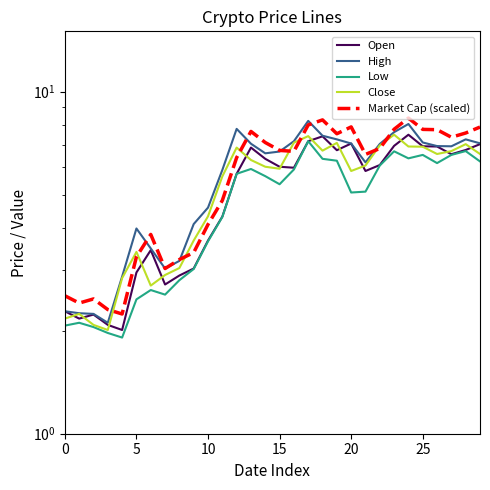

True or false: Open and Low cross at least once.

False